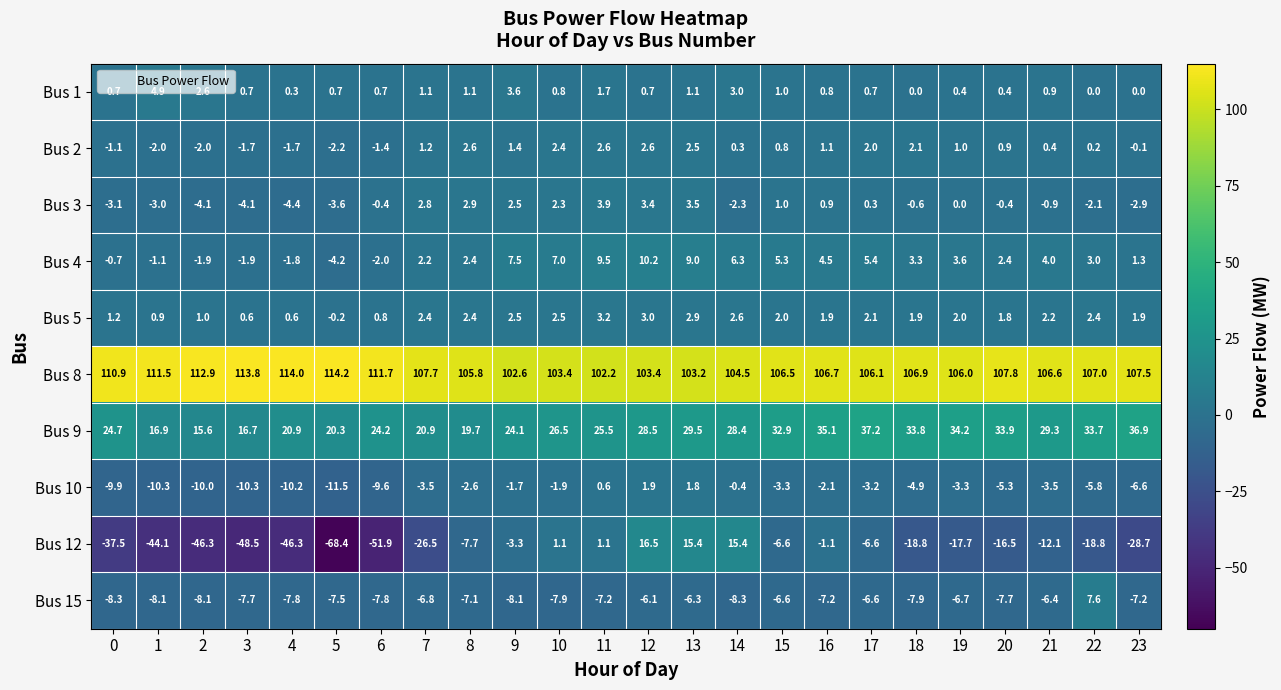

Rank the series at 11 from highest to lowest value.

Bus 8, Bus 9, Bus 4, Bus 3, Bus 5, Bus 2, Bus 1, Bus 12, Bus 10, Bus 15